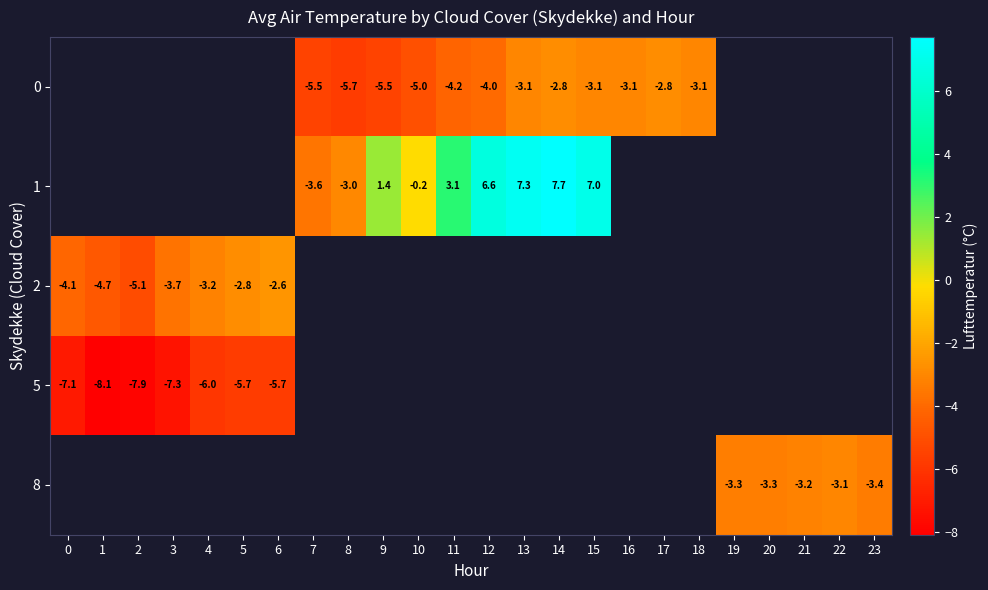

True or false: 5 has a value of -2.8 at 4.

False